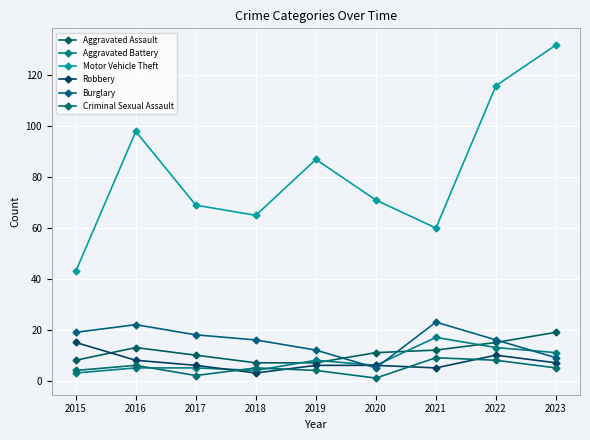

The value of Burglary at 2016 is 22. True or false?

True